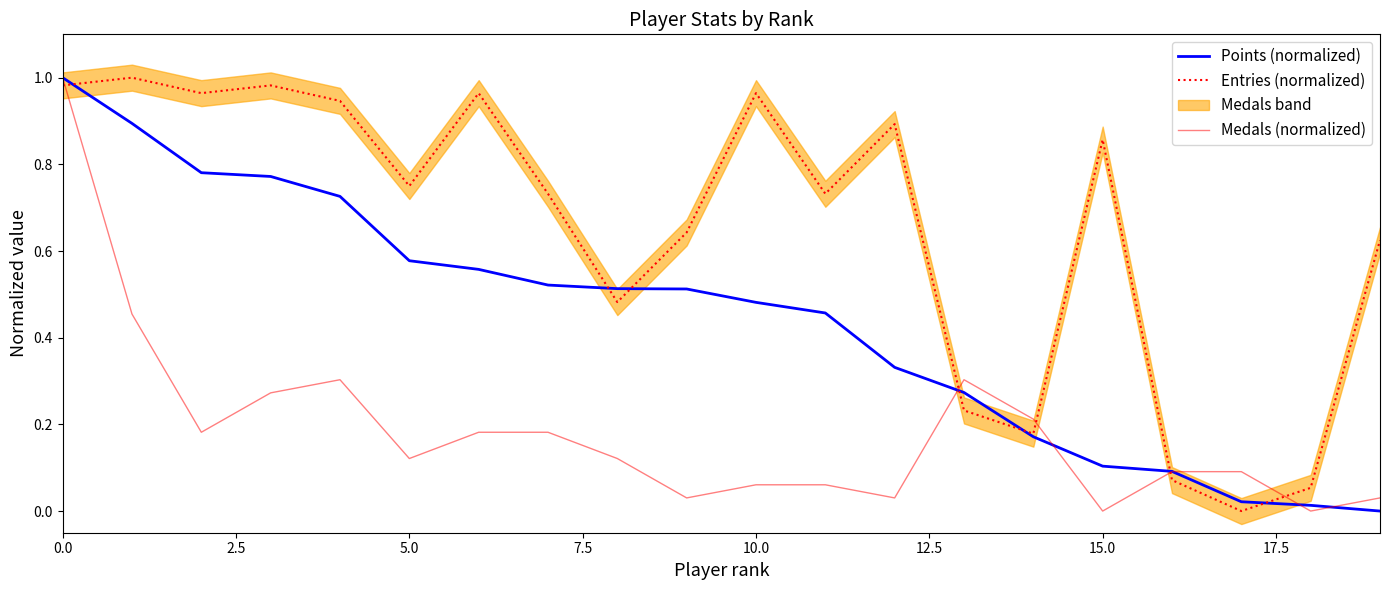

How many intersections are there between Points (normalized) and Medals (normalized)?

5